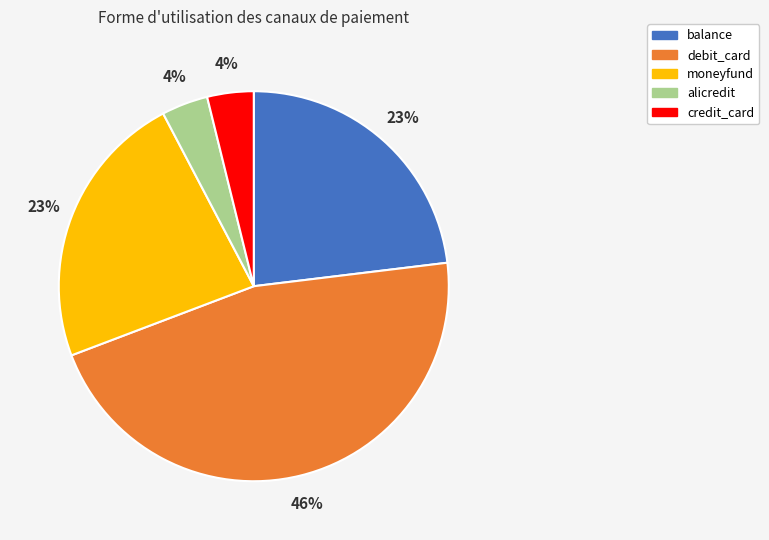

Combined, do alicredit and balance account for over 50%?

No